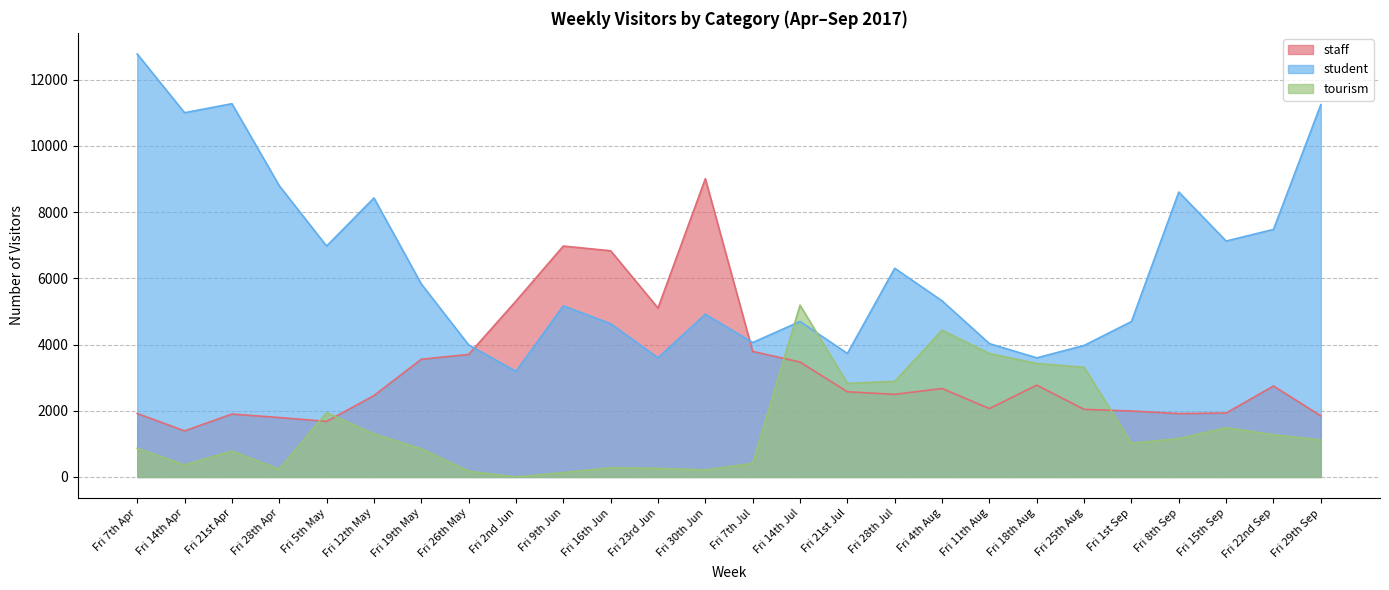

Reading left to right, what are all the values shown in this chart?

staff: Fri 7th Apr=1918.0	Fri 14th Apr=1392.0	Fri 21st Apr=1901.0	Fri 28th Apr=1796.0	Fri 5th May=1678.0	Fri 12th May=2459.0	Fri 19th May=3556.3	Fri 26th May=3702.0	Fri 2nd Jun=5314.0	Fri 9th Jun=6975.3	Fri 16th Jun=6833.0	Fri 23rd Jun=5103.0	Fri 30th Jun=9009.5	Fri 7th Jul=3794.0	Fri 14th Jul=3471.0	Fri 21st Jul=2574.0	Fri 28th Jul=2496.0	Fri 4th Aug=2672.0	Fri 11th Aug=2067.0	Fri 18th Aug=2774.0	Fri 25th Aug=2043.0	Fri 1st Sep=1993.0	Fri 8th Sep=1915.0	Fri 15th Sep=1932.0	Fri 22nd Sep=2748.0	Fri 29th Sep=1847.0
student: Fri 7th Apr=12777.0	Fri 14th Apr=11003.0	Fri 21st Apr=11276.0	Fri 28th Apr=8798.0	Fri 5th May=6975.0	Fri 12th May=8428.0	Fri 19th May=5831.0	Fri 26th May=3990.0	Fri 2nd Jun=3191.0	Fri 9th Jun=5169.0	Fri 16th Jun=4629.0	Fri 23rd Jun=3602.0	Fri 30th Jun=4916.0	Fri 7th Jul=4062.0	Fri 14th Jul=4697.0	Fri 21st Jul=3731.0	Fri 28th Jul=6305.0	Fri 4th Aug=5320.0	Fri 11th Aug=4028.0	Fri 18th Aug=3599.0	Fri 25th Aug=3973.0	Fri 1st Sep=4695.0	Fri 8th Sep=8608.0	Fri 15th Sep=7127.0	Fri 22nd Sep=7478.0	Fri 29th Sep=11248.0
tourism: Fri 7th Apr=866.0	Fri 14th Apr=366.0	Fri 21st Apr=782.0	Fri 28th Apr=233.0	Fri 5th May=1944.0	Fri 12th May=1301.0	Fri 19th May=850.0	Fri 26th May=176.0	Fri 2nd Jun=0.0	Fri 9th Jun=133.0	Fri 16th Jun=281.0	Fri 23rd Jun=260.0	Fri 30th Jun=212.0	Fri 7th Jul=414.0	Fri 14th Jul=5190.0	Fri 21st Jul=2827.0	Fri 28th Jul=2888.0	Fri 4th Aug=4432.0	Fri 11th Aug=3729.0	Fri 18th Aug=3428.0	Fri 25th Aug=3314.0	Fri 1st Sep=1021.0	Fri 8th Sep=1160.0	Fri 15th Sep=1491.0	Fri 22nd Sep=1275.0	Fri 29th Sep=1116.0